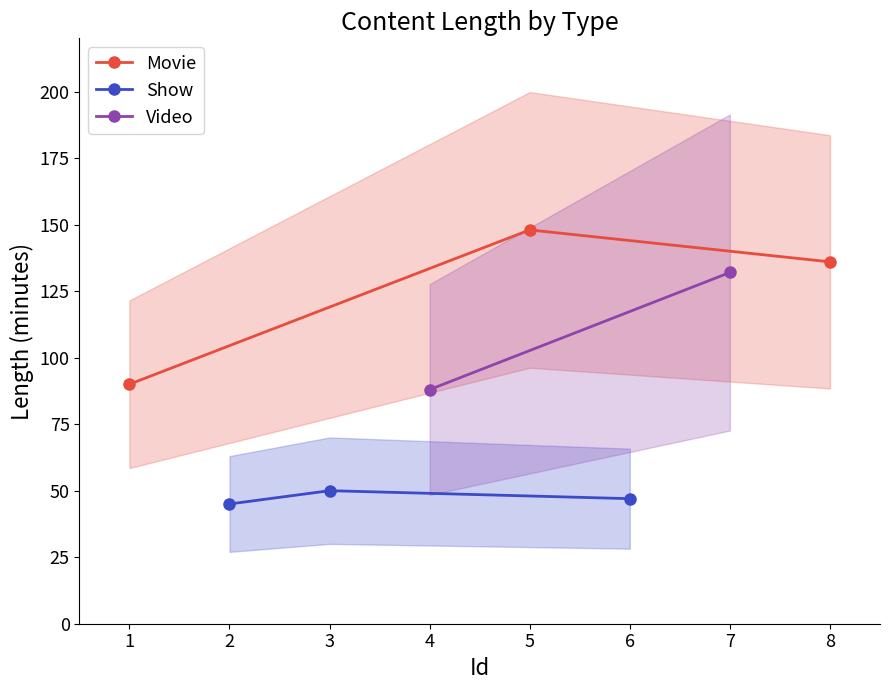

How many Movie values are between 90 and 148?

3